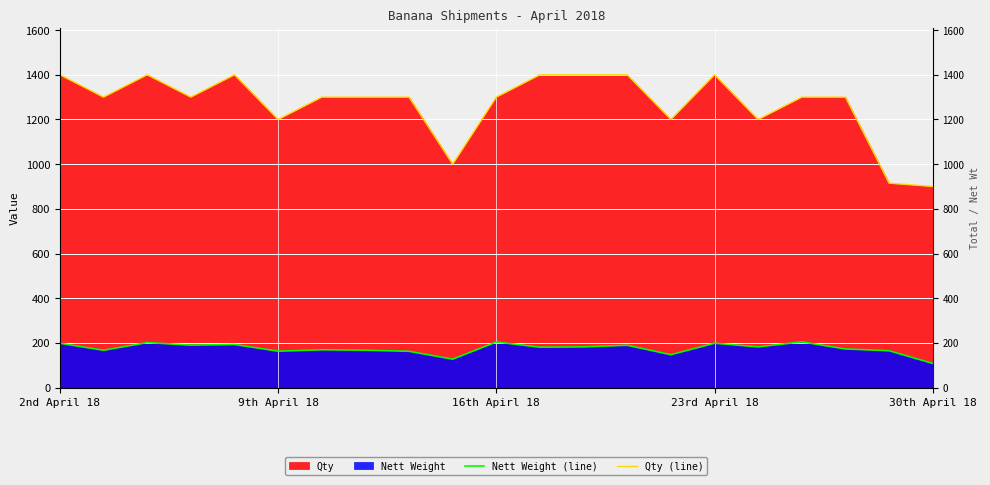

True or false: Nett Weight (line) has more than 2 points higher than both neighbors.

True